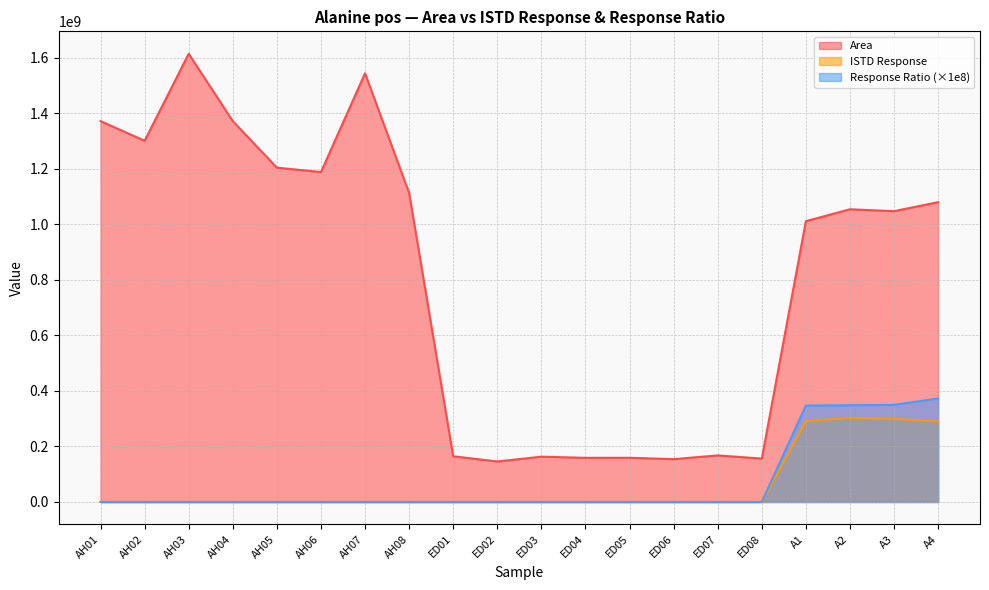

How many lines are shown in the chart?

3